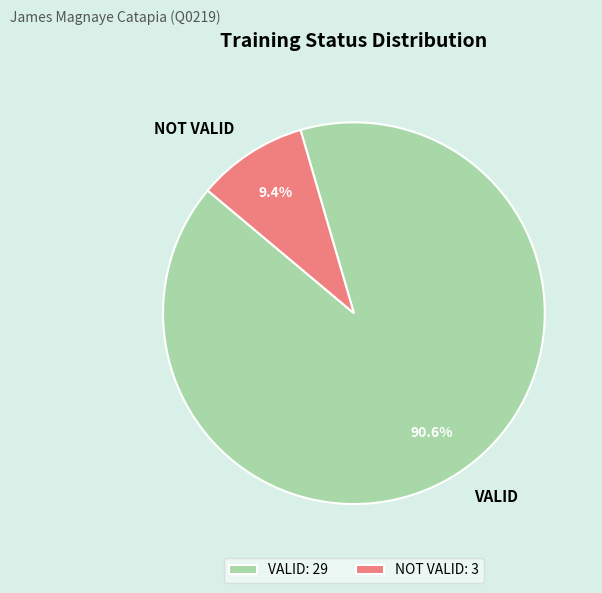

Is it true that NOT VALID is 23% of the pie?

False